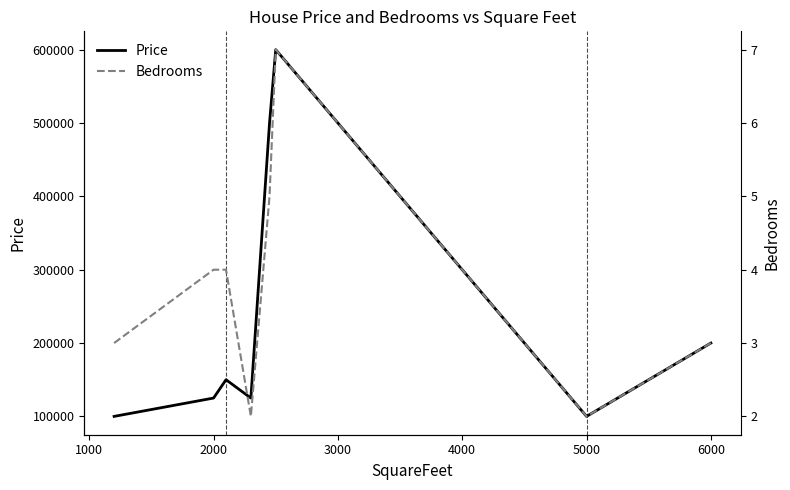

How many interior local valleys does the Price series have?

2